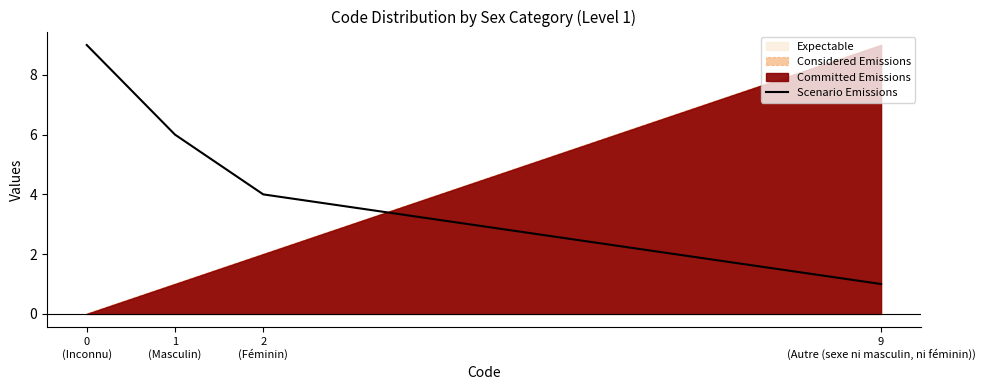

What is the difference between the second highest and second lowest values?

2